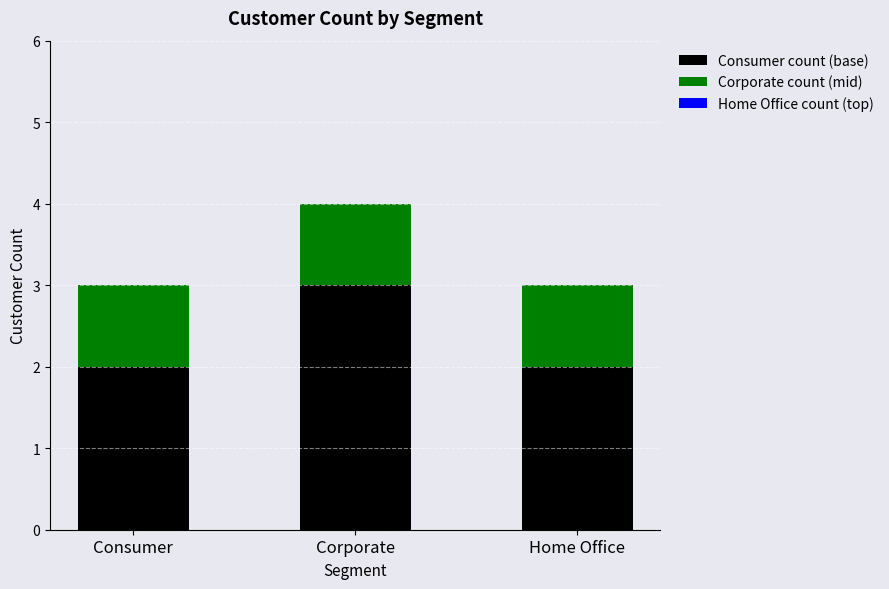

How many Consumer count (base) values are between 2 and 3?

3